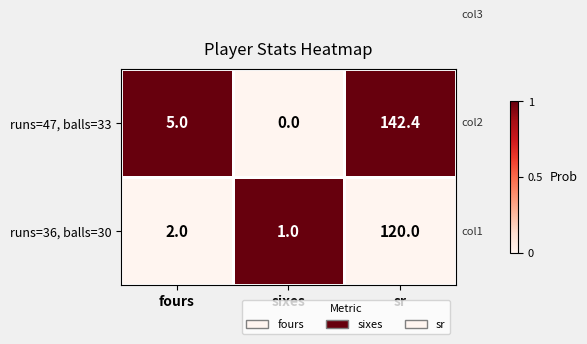

What value does the runs=36, balls=30 series have at sr?

120.0